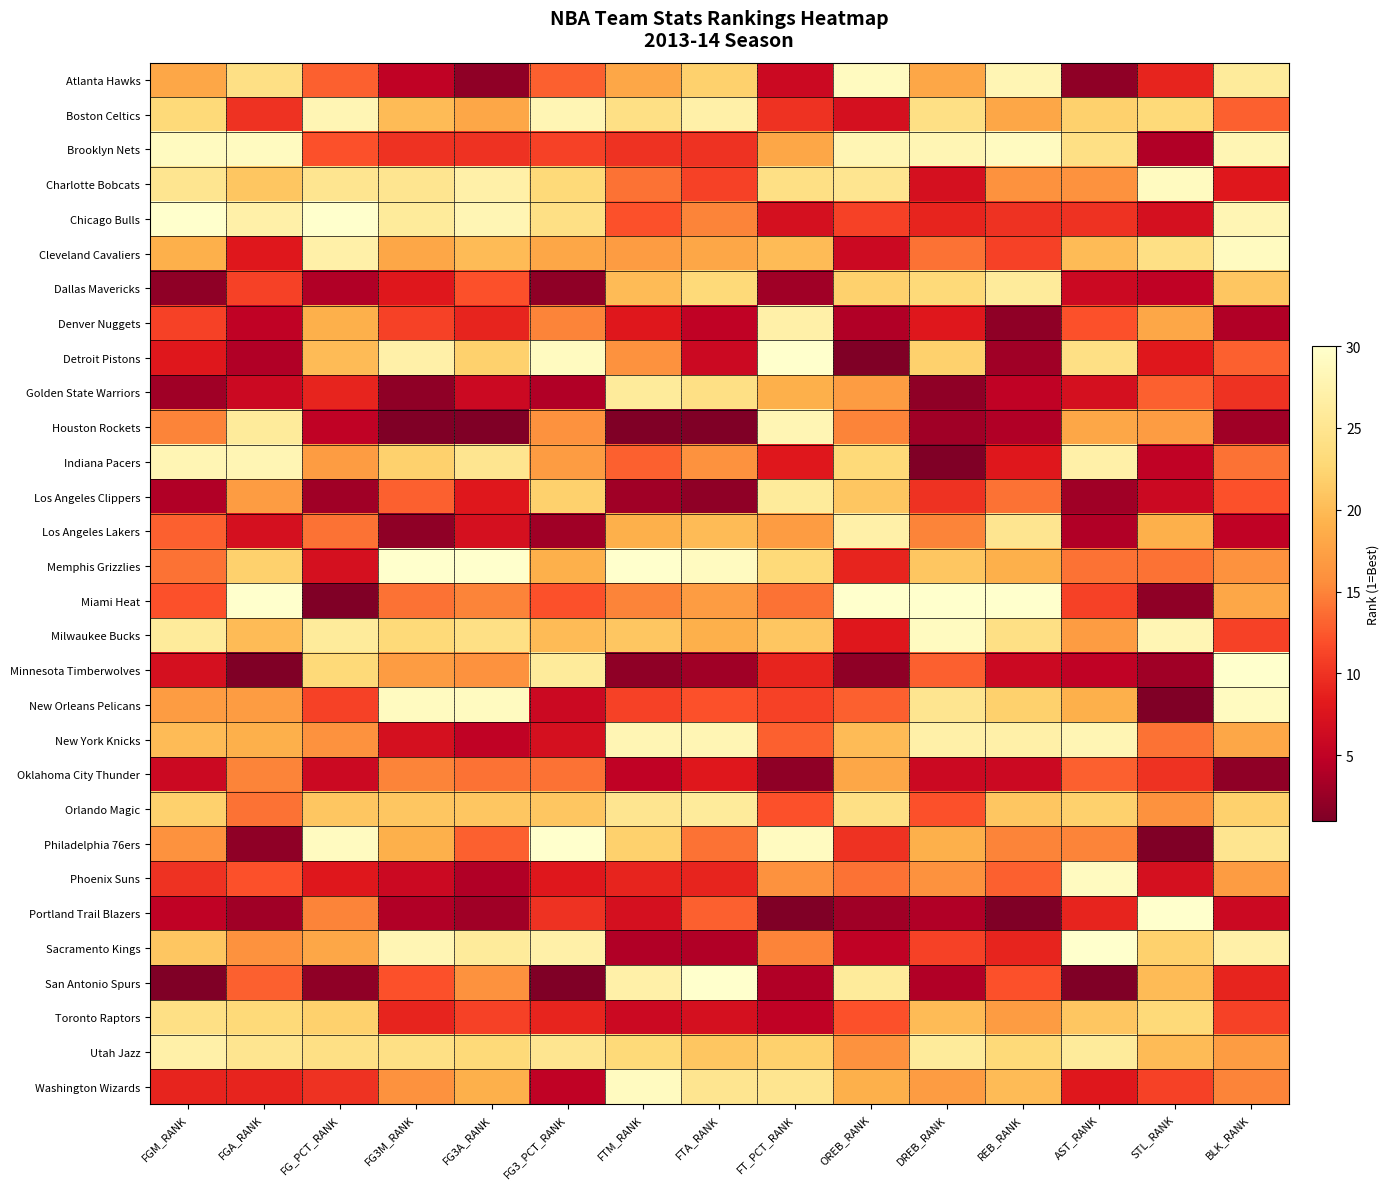

Rank the series by their maximum value, from lowest to highest.

Oklahoma City Thunder, Toronto Raptors, Dallas Mavericks, Golden State Warriors, Los Angeles Clippers, Orlando Magic, Denver Nuggets, Los Angeles Lakers, Utah Jazz, Boston Celtics, Houston Rockets, Indiana Pacers, New York Knicks, Atlanta Hawks, Brooklyn Nets, Charlotte Bobcats, Cleveland Cavaliers, Milwaukee Bucks, New Orleans Pelicans, Phoenix Suns, Washington Wizards, Chicago Bulls, Detroit Pistons, Memphis Grizzlies, Miami Heat, Minnesota Timberwolves, Philadelphia 76ers, Portland Trail Blazers, Sacramento Kings, San Antonio Spurs